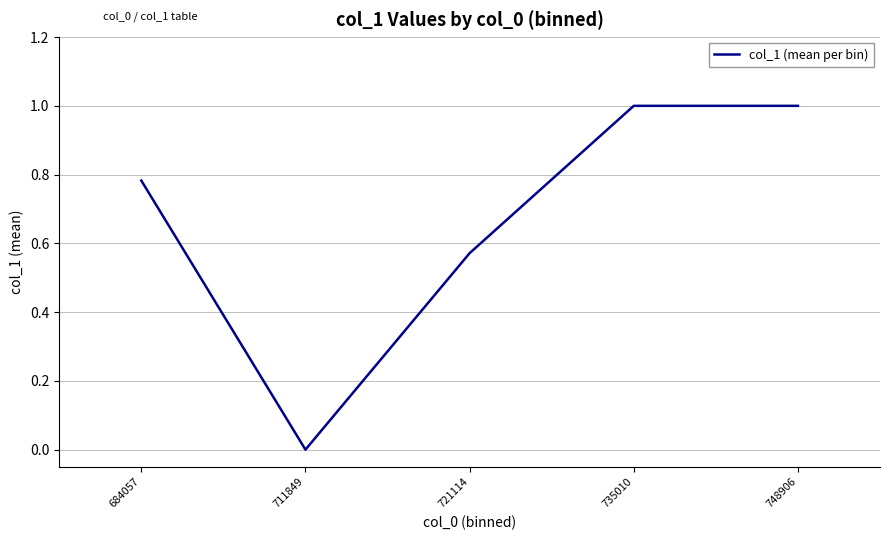

Which has a higher value, 684057 or 748906?

748906